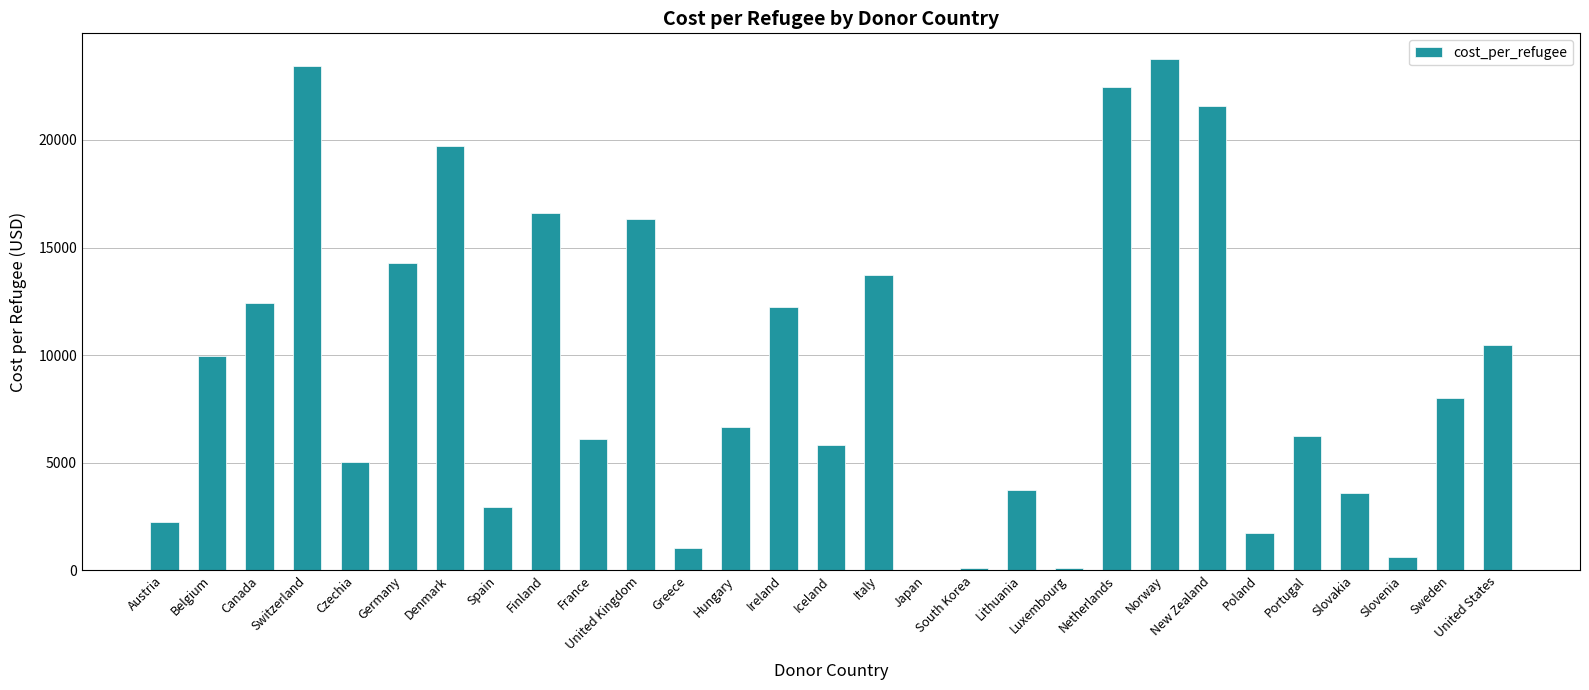

What is the sum of all values?

270920.8